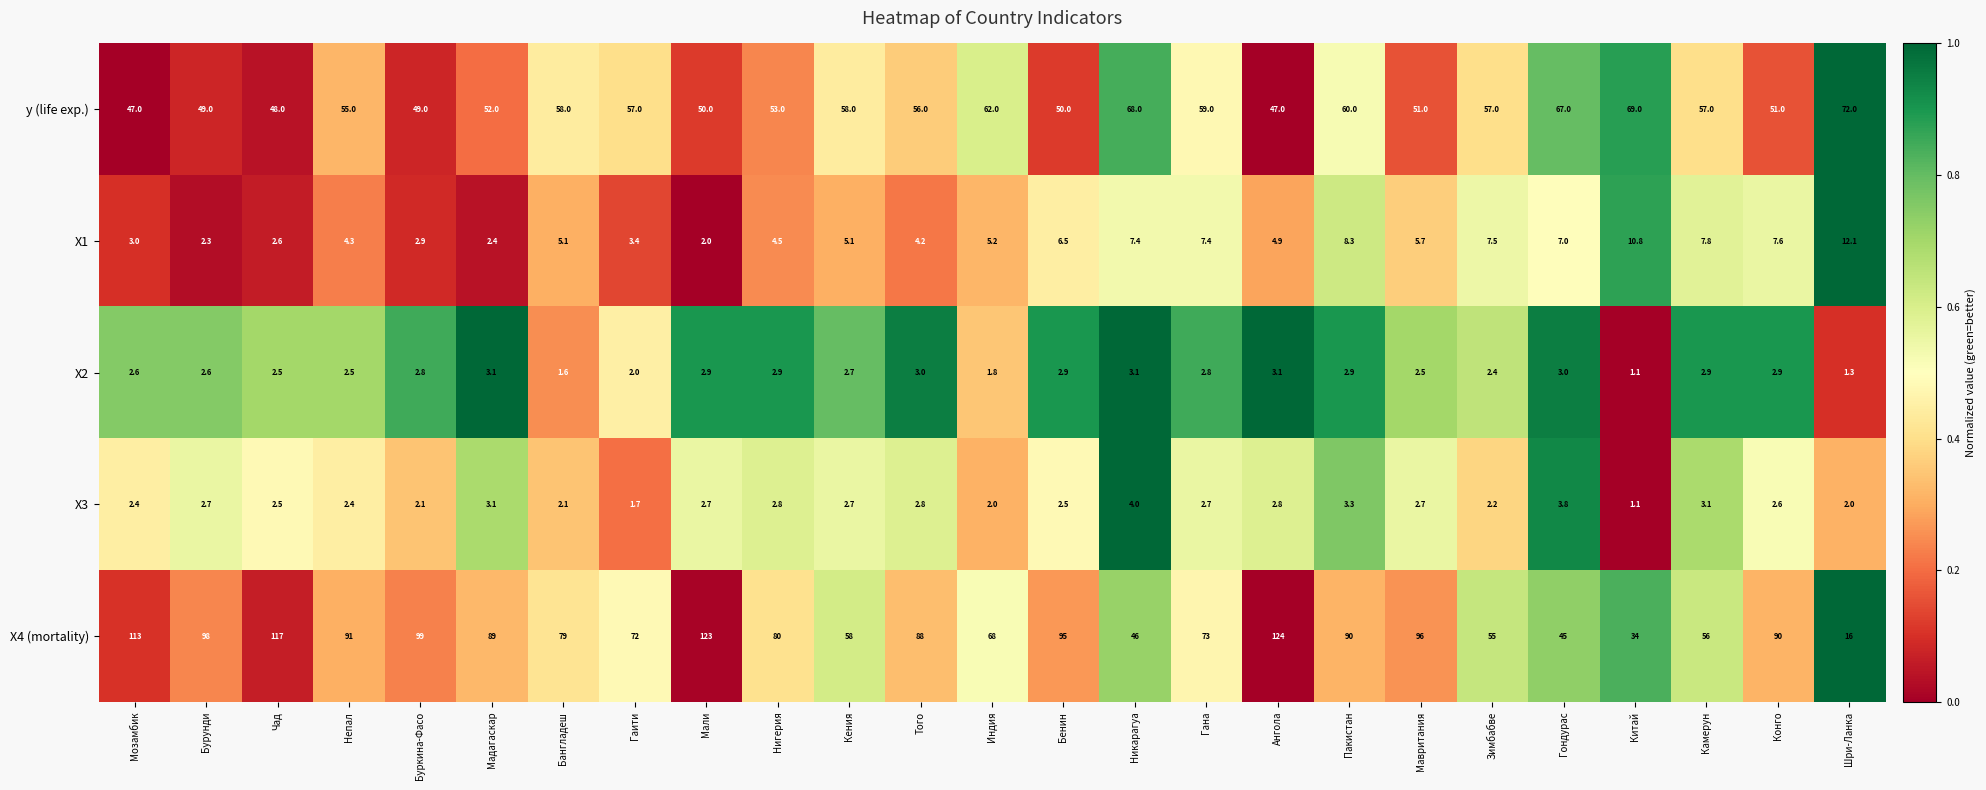

What is the approximate value of X2 at Никарагуа?

3.1